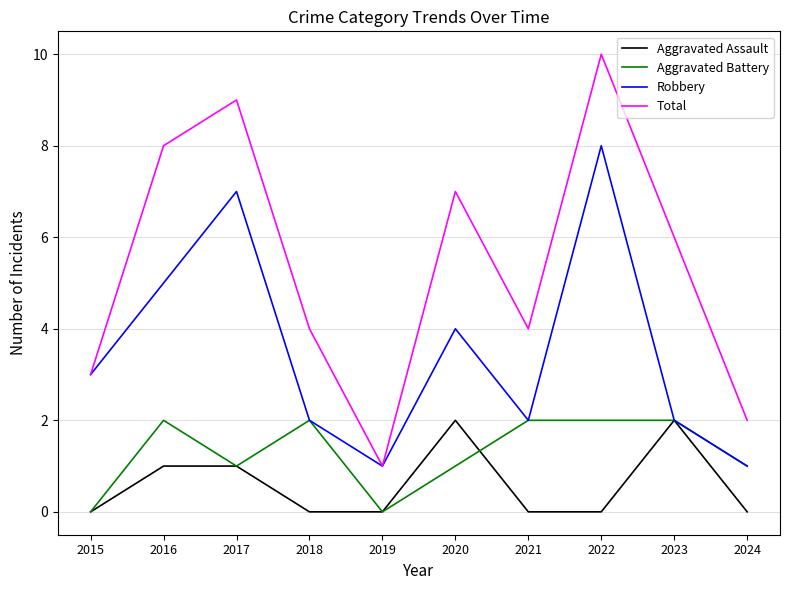

The Aggravated Battery series shows 2 at 2023. True or false?

True